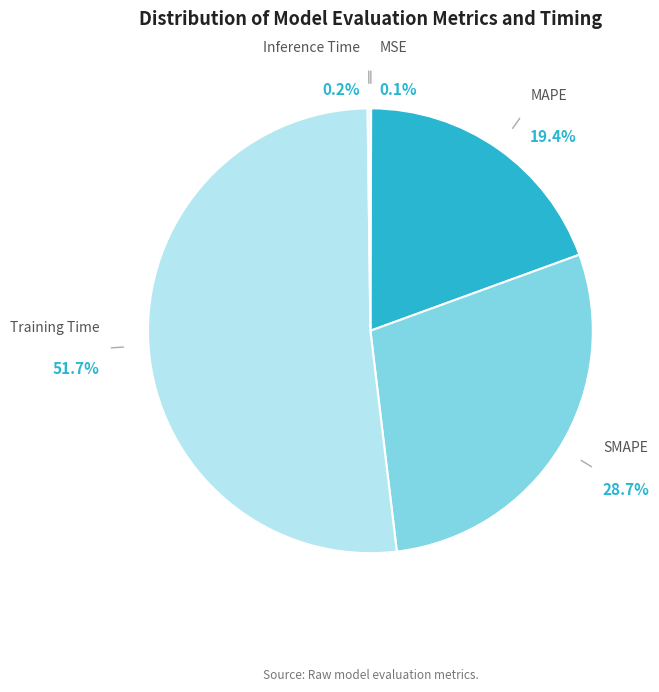

The SMAPE slice represents 15% of the pie. True or false?

False